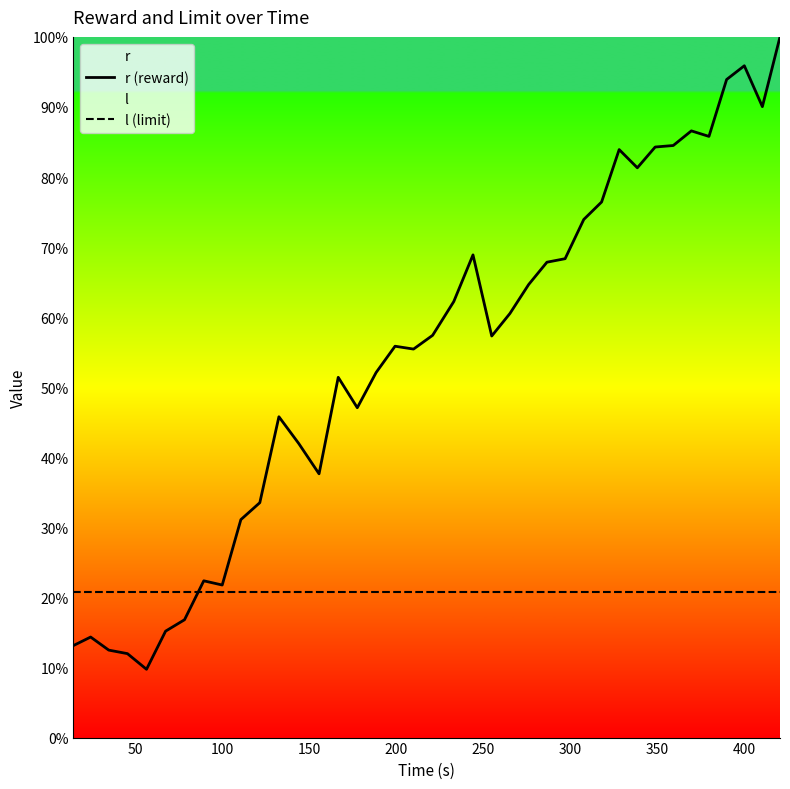

What is the highest value of the r (reward) series?

100.0